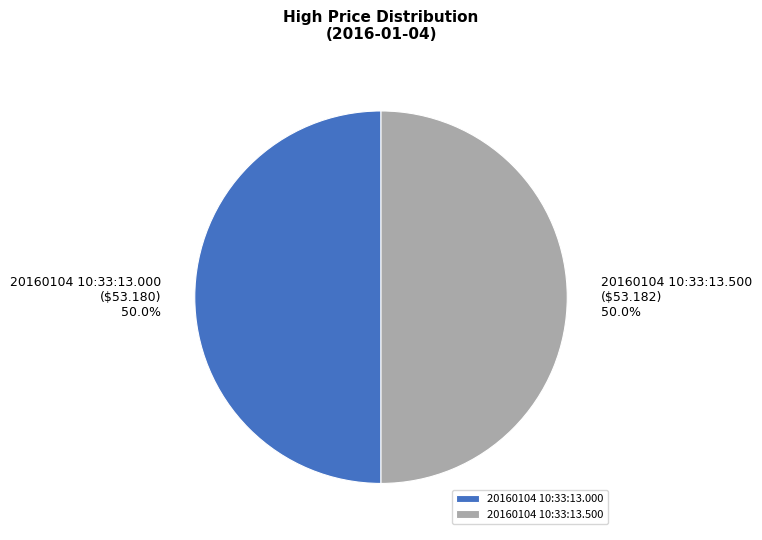

To the nearest percent, what portion does 20160104 10:33:13.500 represent?

50%